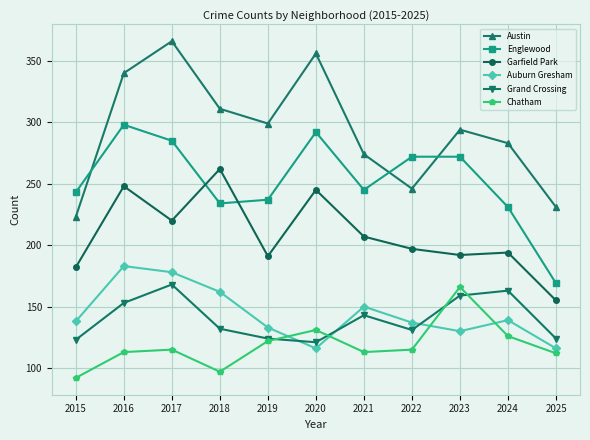

At 2016, list the series in order from largest to smallest.

Austin, Englewood, Garfield Park, Auburn Gresham, Grand Crossing, Chatham